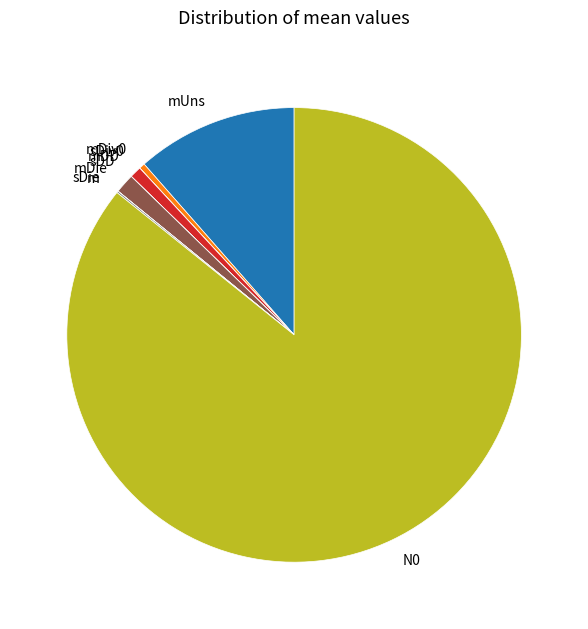

Does any single category account for the majority?

Yes